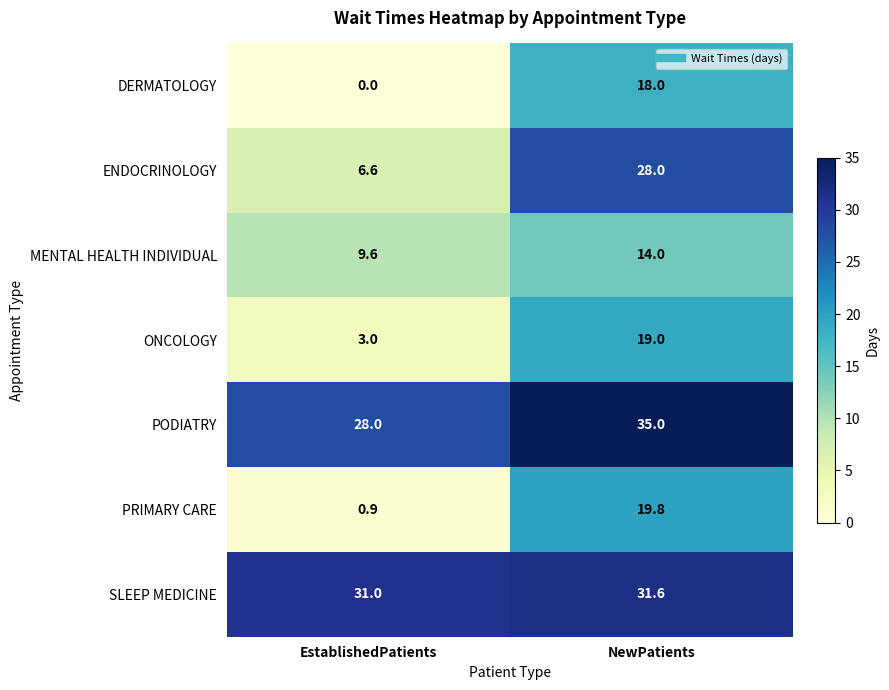

The value of DERMATOLOGY at NewPatients is 18.0. True or false?

True